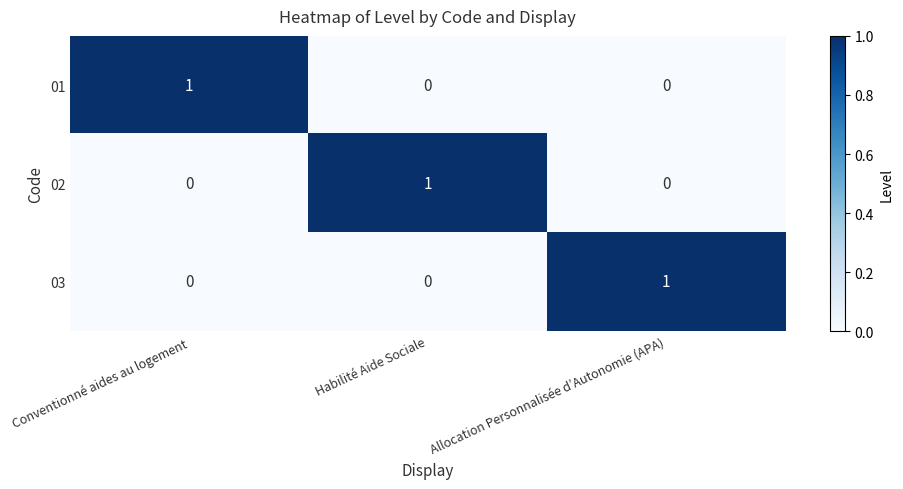

The 01 series shows 0 at Habilité Aide Sociale. True or false?

True